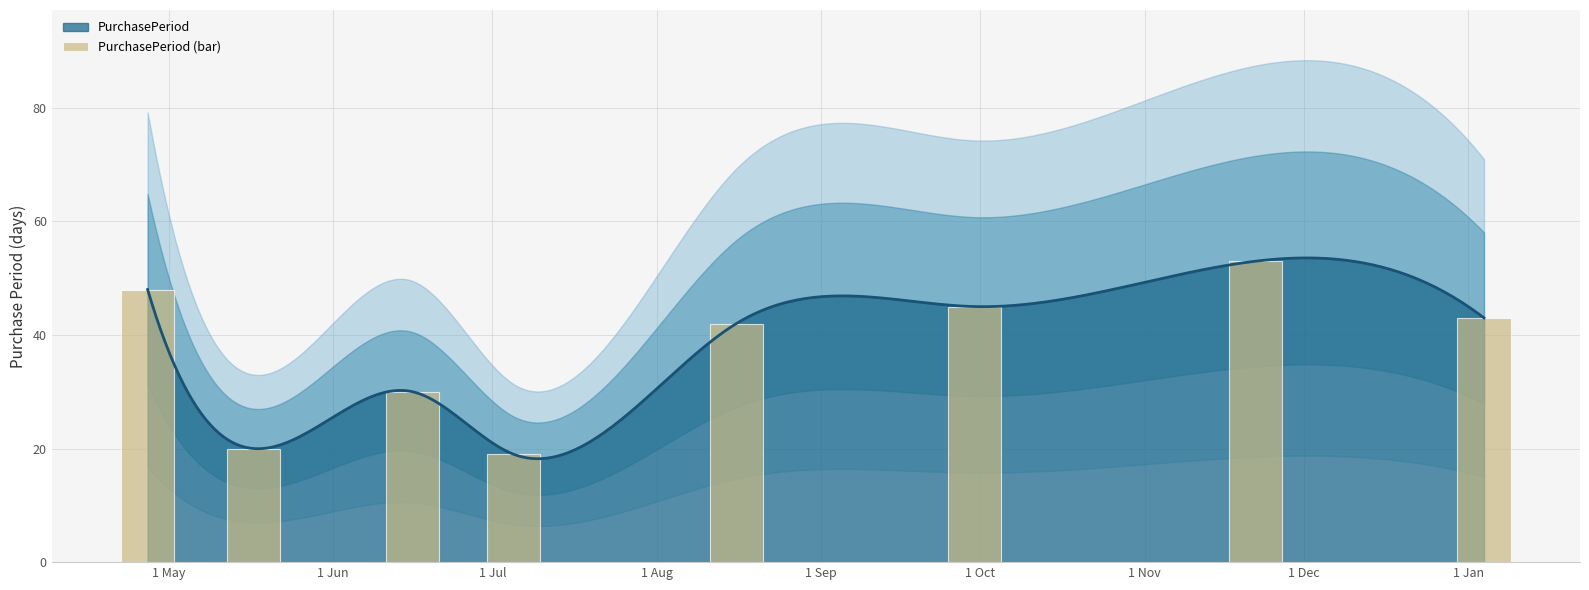

What is the minimum value for PurchasePeriod?

18.2